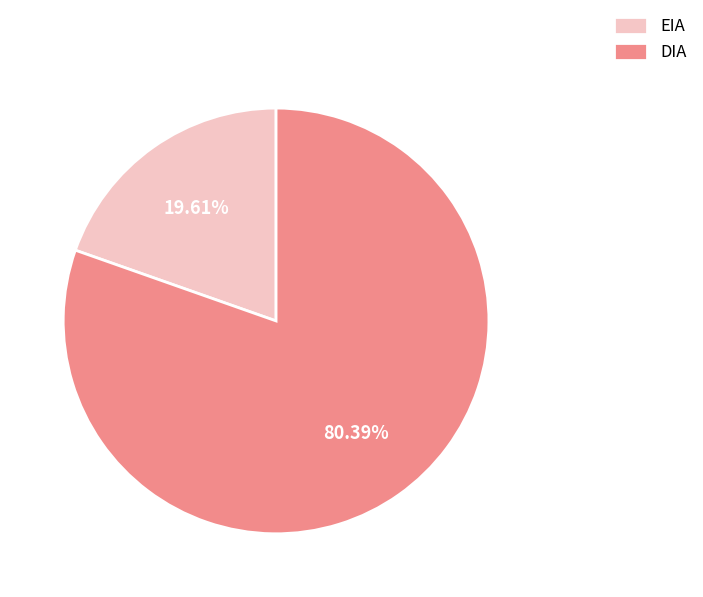

To the nearest percent, what is the combined percentage of DIA and EIA?

100%